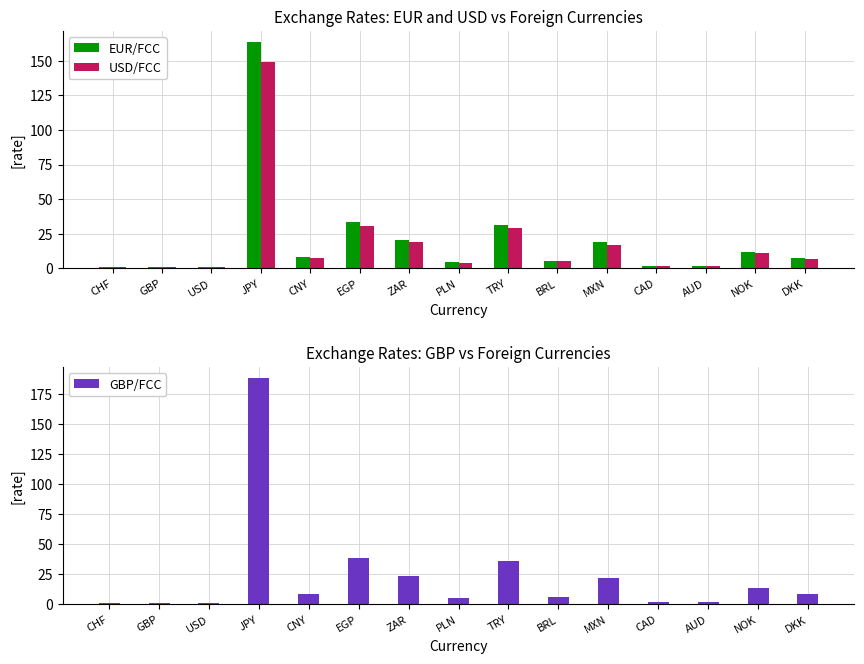

Reading left to right, what are all the values shown in this chart?

EUR/FCC: CHF=1.0	GBP=0.9	USD=1.1	JPY=163.5	CNY=7.8	EGP=33.8	ZAR=20.5	PLN=4.4	TRY=31.6	BRL=5.4	MXN=18.7	CAD=1.5	AUD=1.7	NOK=11.7	DKK=7.5
USD/FCC: CHF=0.9	GBP=0.8	USD=1.0	JPY=149.4	CNY=7.1	EGP=30.9	ZAR=18.8	PLN=4.0	TRY=28.9	BRL=4.9	MXN=17.1	CAD=1.4	AUD=1.5	NOK=10.7	DKK=6.8
GBP/FCC: CHF=1.1	GBP=1.2	USD=1.3	JPY=188.3	CNY=9.0	EGP=39.0	ZAR=23.7	PLN=5.0	TRY=36.4	BRL=6.2	MXN=21.6	CAD=1.7	AUD=1.9	NOK=13.5	DKK=8.6